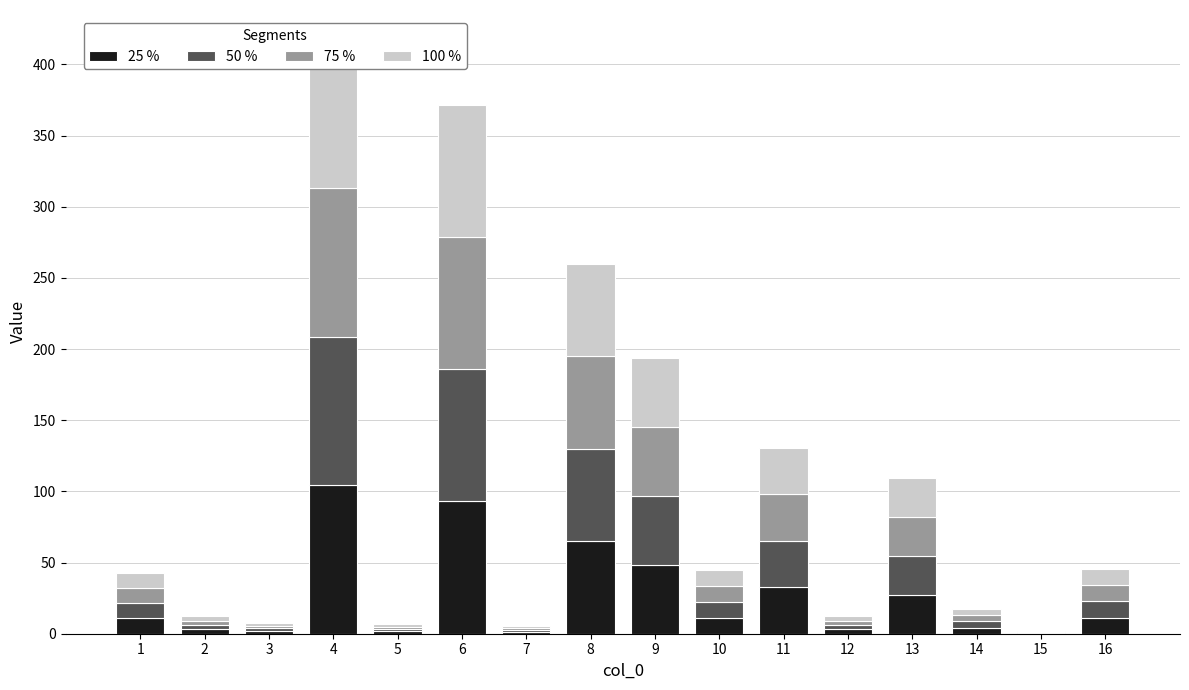

Which series changed the most between 11 and 16?

100 %